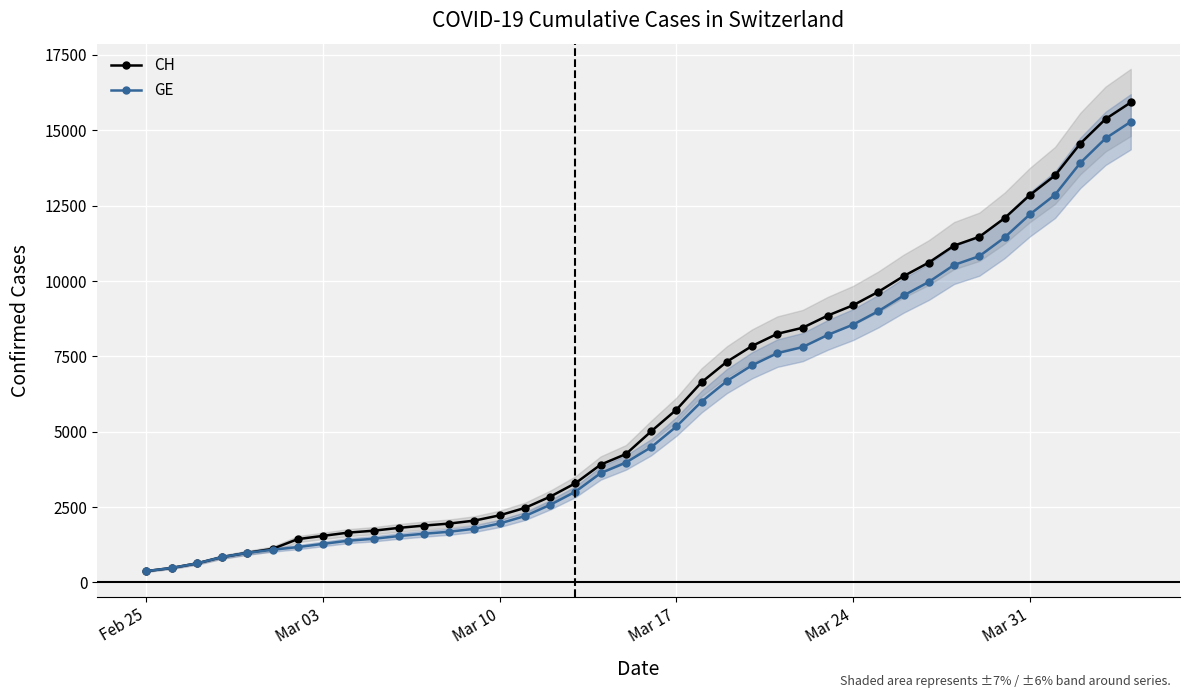

What is the maximum value for GE?

15284